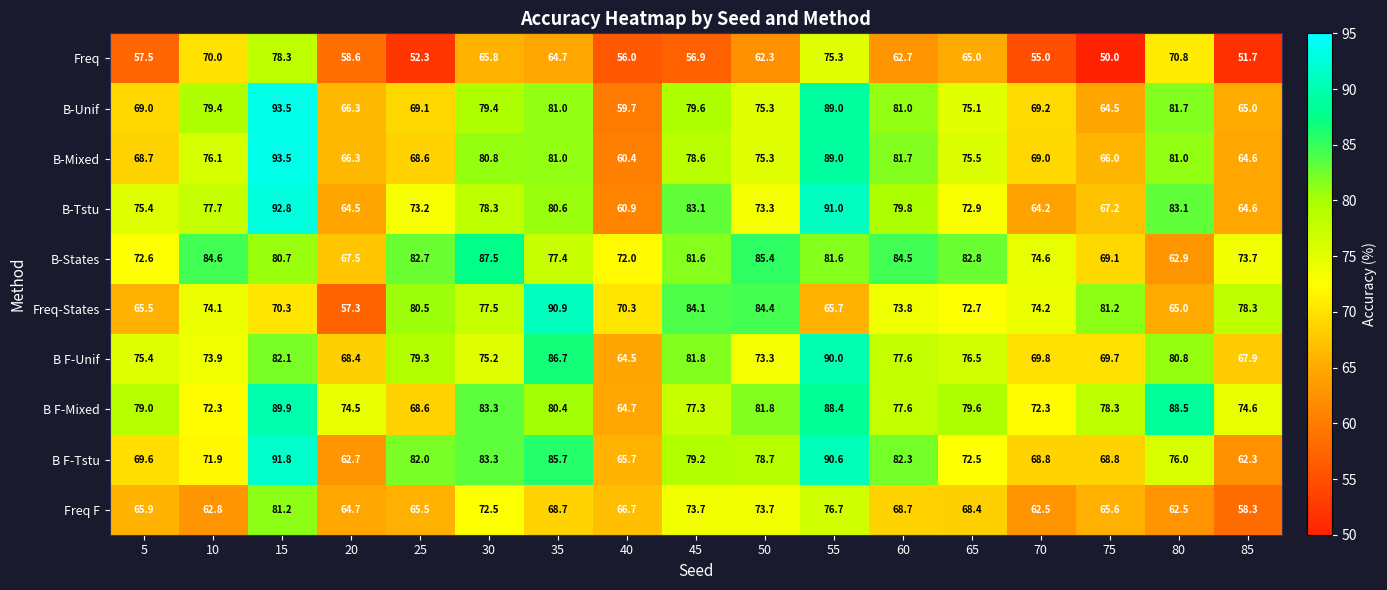

What is the difference between the B-Tstu values at 80 and 65?

10.2